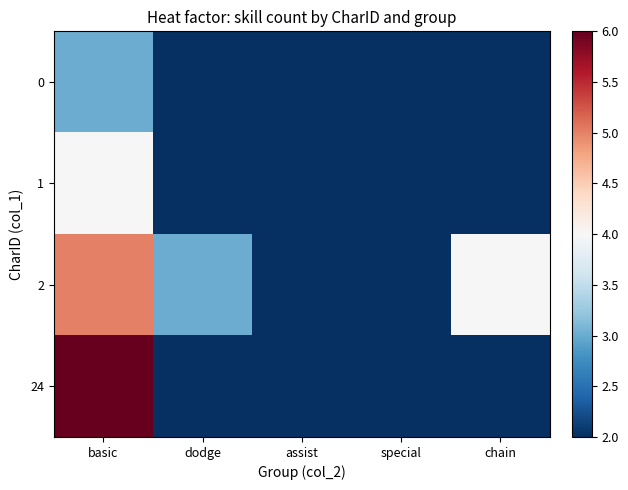

What is the greatest value displayed?

6